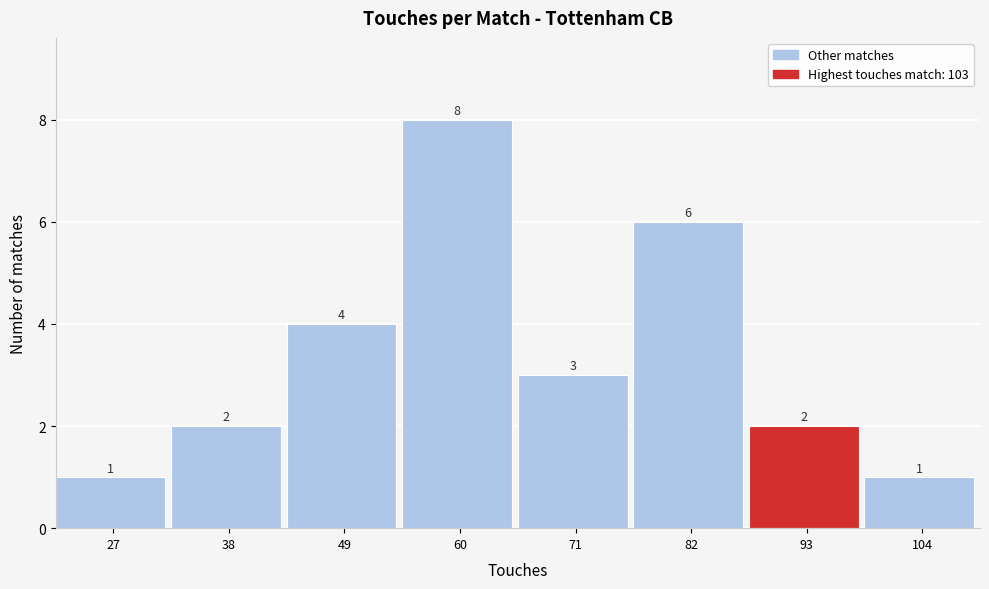

Reading right to left, list all the values displayed in this chart.

104=1	93=2	82=6	71=3	60=8	49=4	38=2	27=1